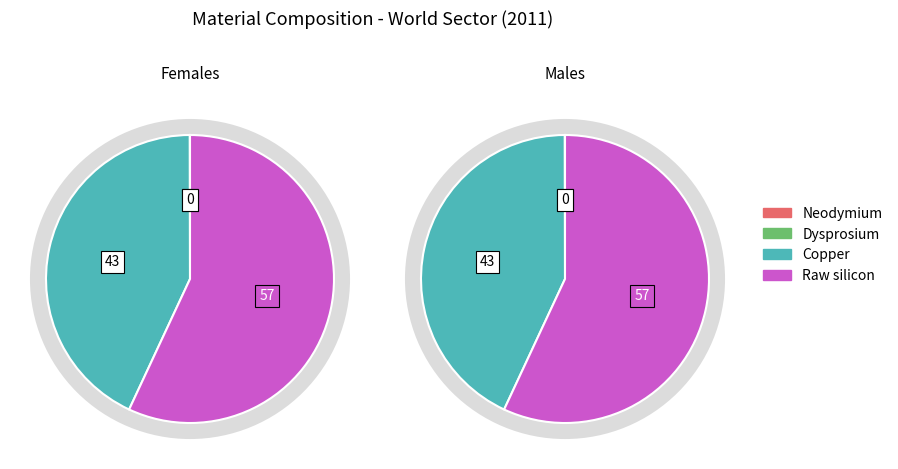

Approximately how many times larger is the value at Raw silicon compared to Neodymium?

2004.7